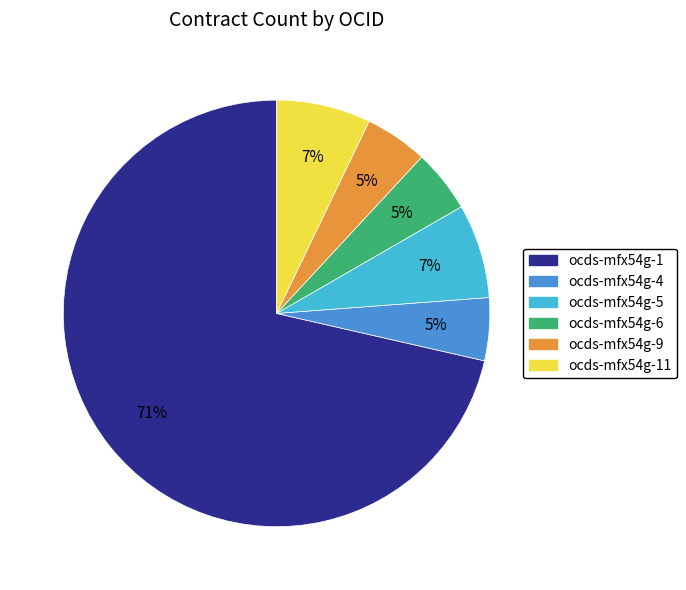

Is there a majority slice in this chart?

Yes